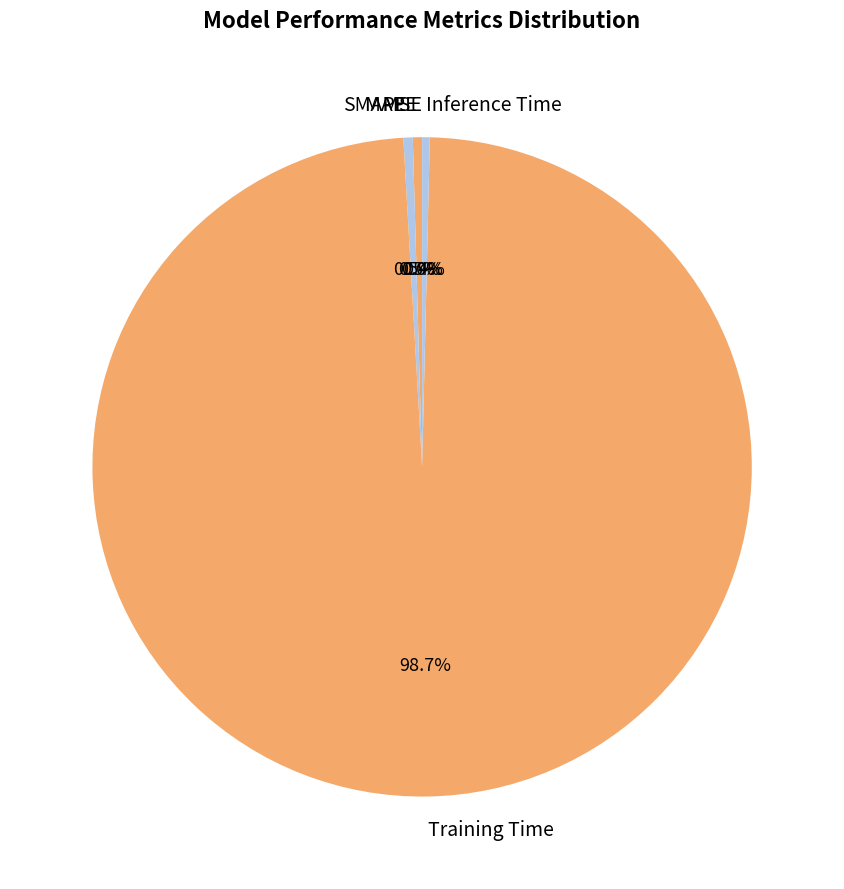

Does Training Time account for over 50% of the chart?

Yes